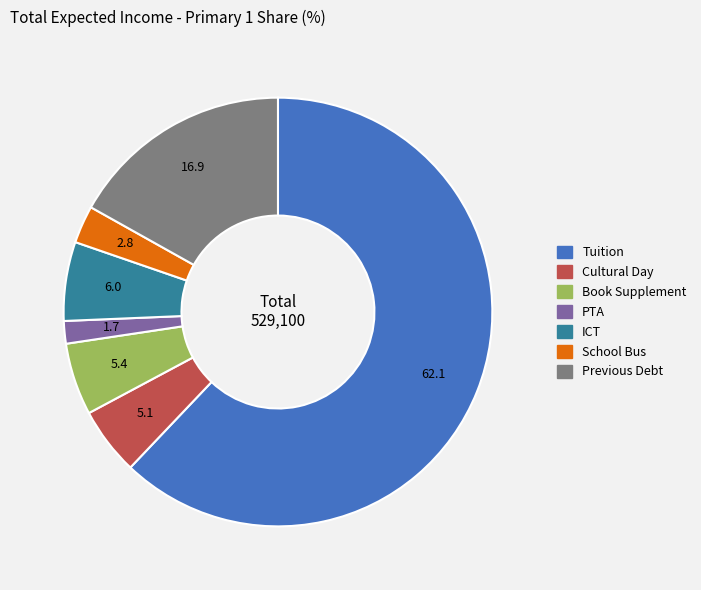

The Book Supplement slice represents 1% of the pie. True or false?

False